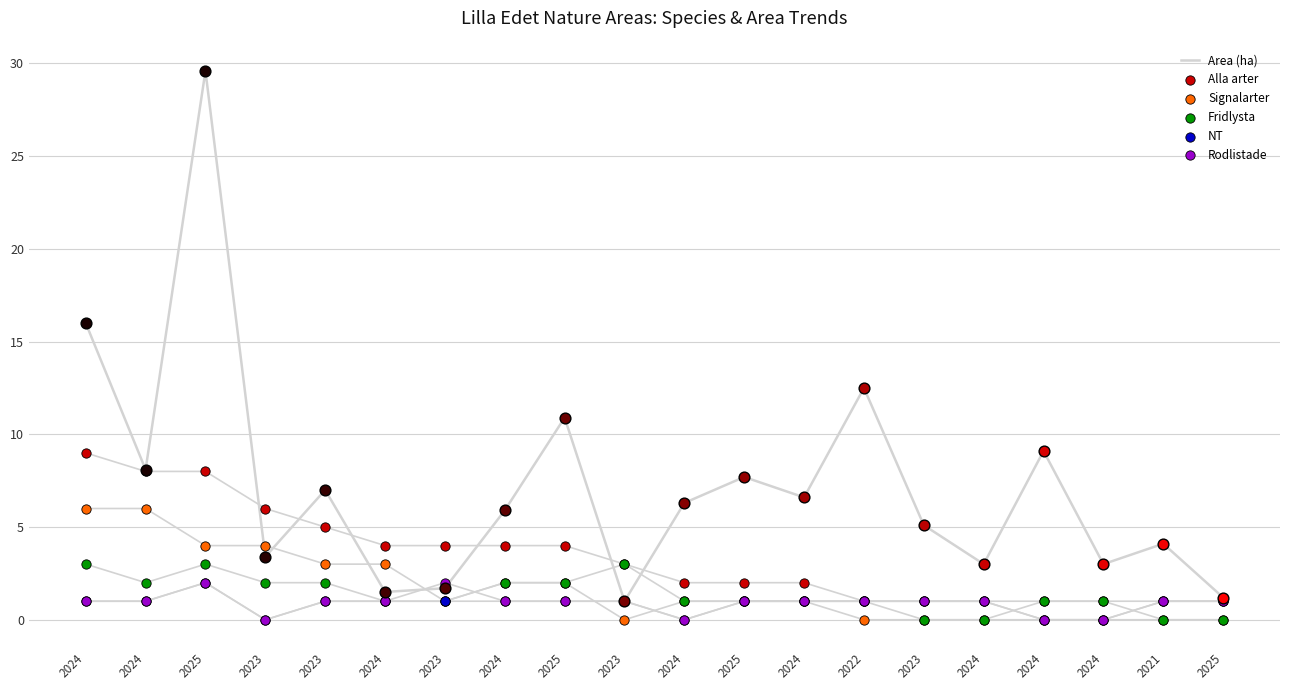

At which category is the sum across all series the highest?

2025